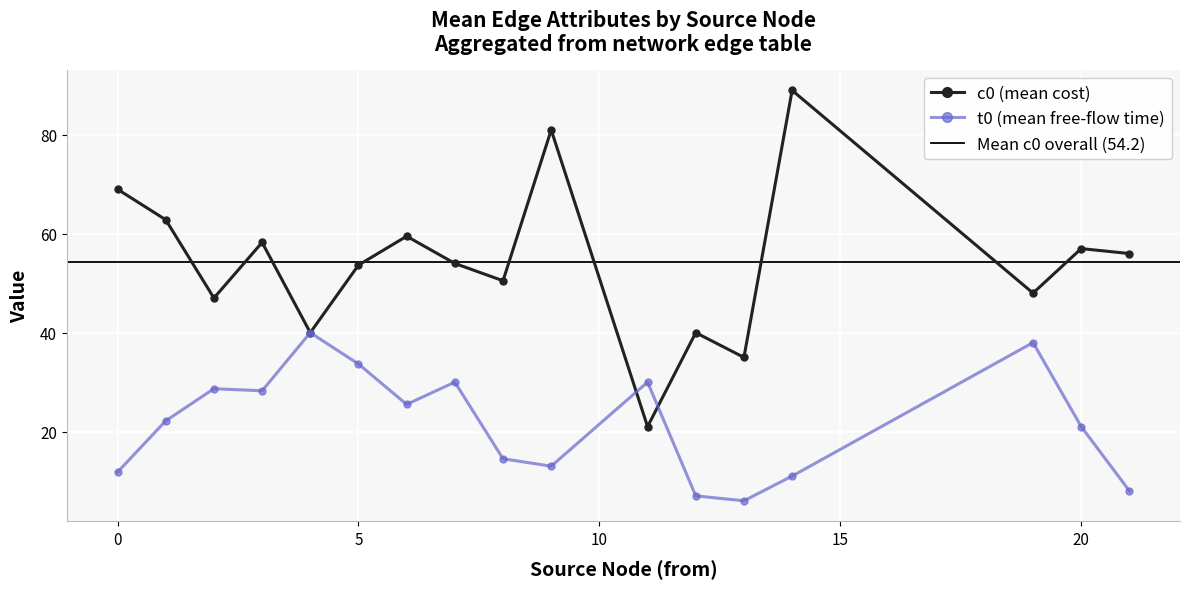

What is the highest value of the t0 (mean free-flow time) series?

40.0